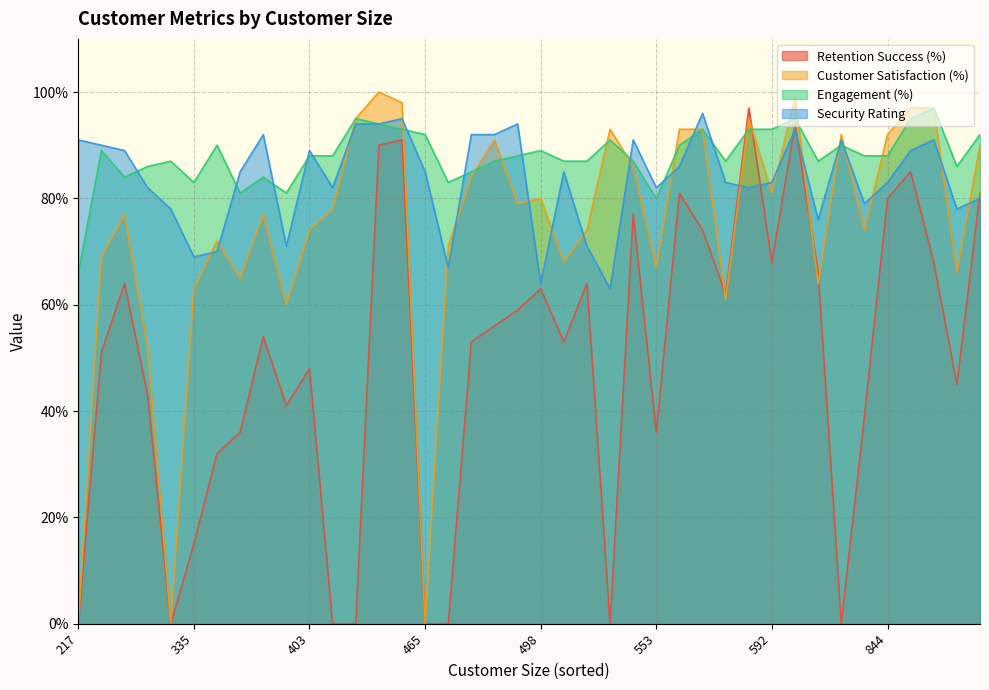

How many lines are shown in the chart?

4